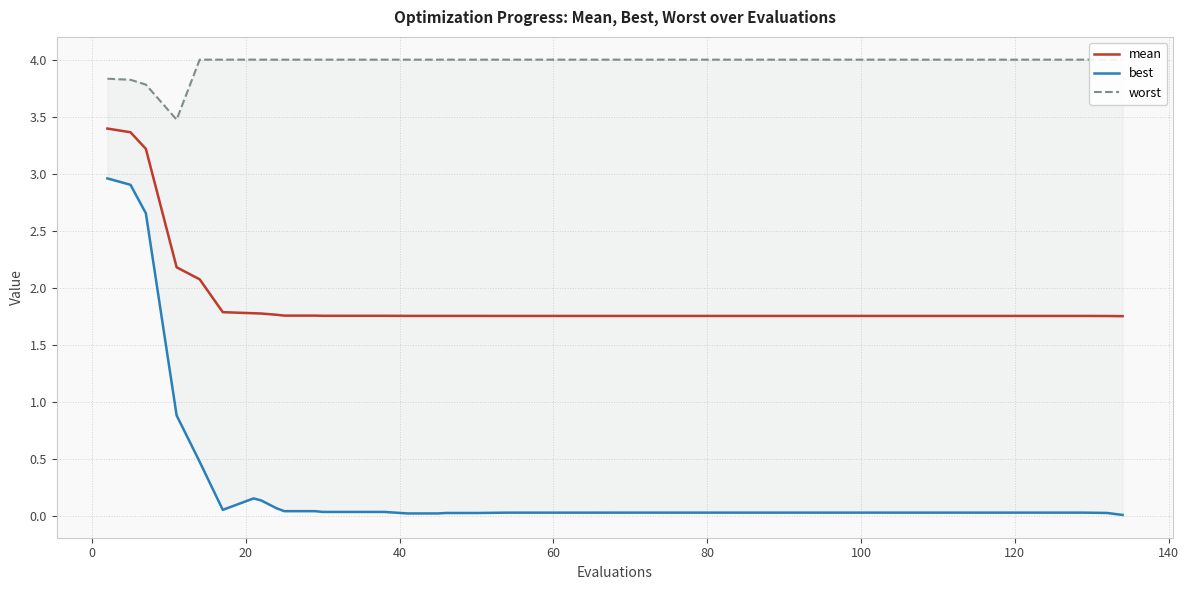

Is this an area chart (filled region under the line)?

No